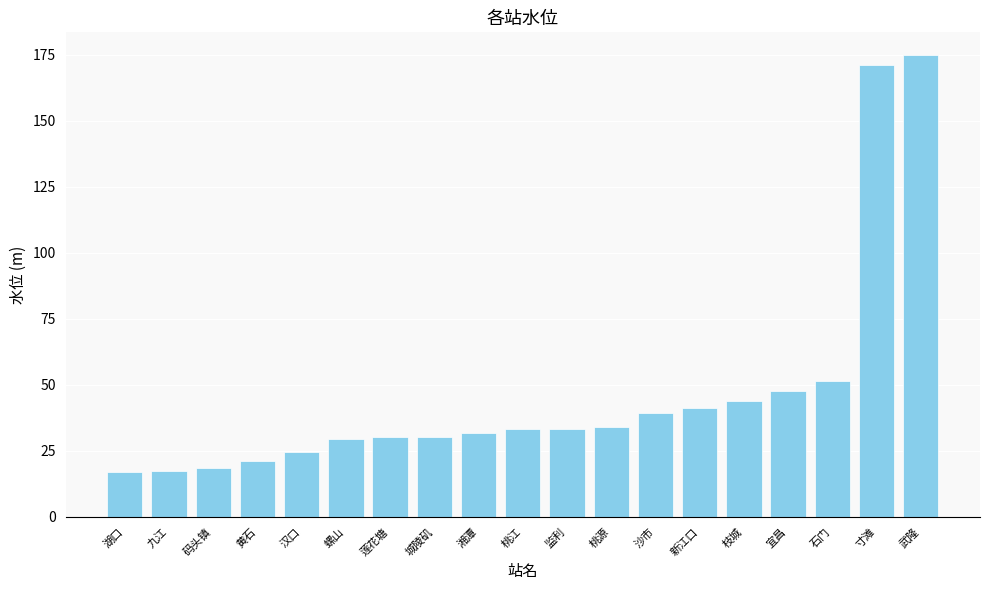

Between 九江 and 武隆, which is larger?

武隆